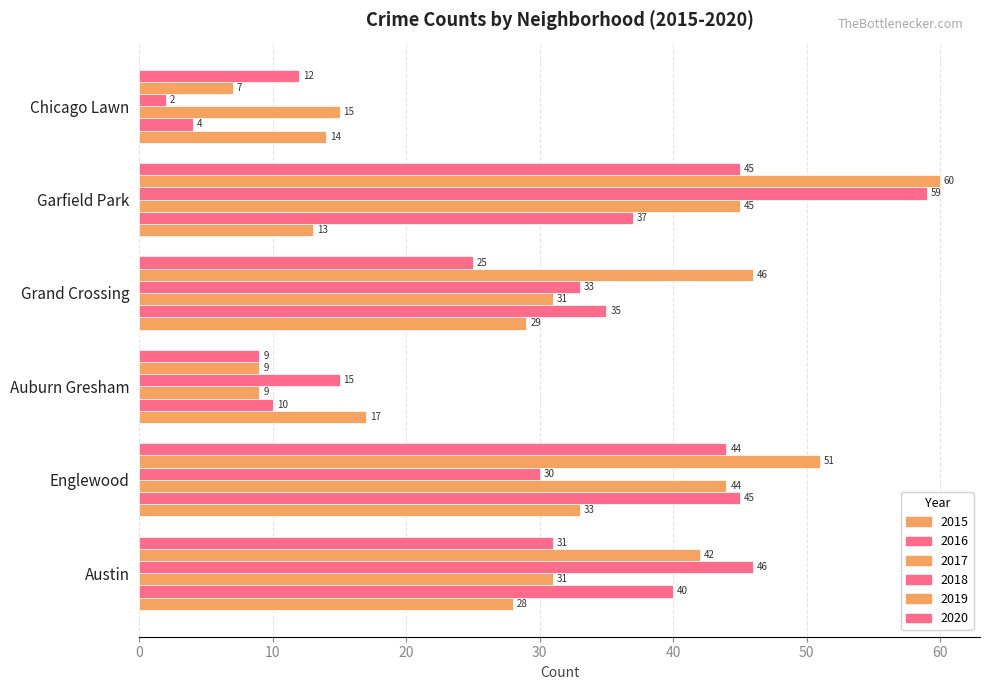

How many distinct data groups are displayed?

6